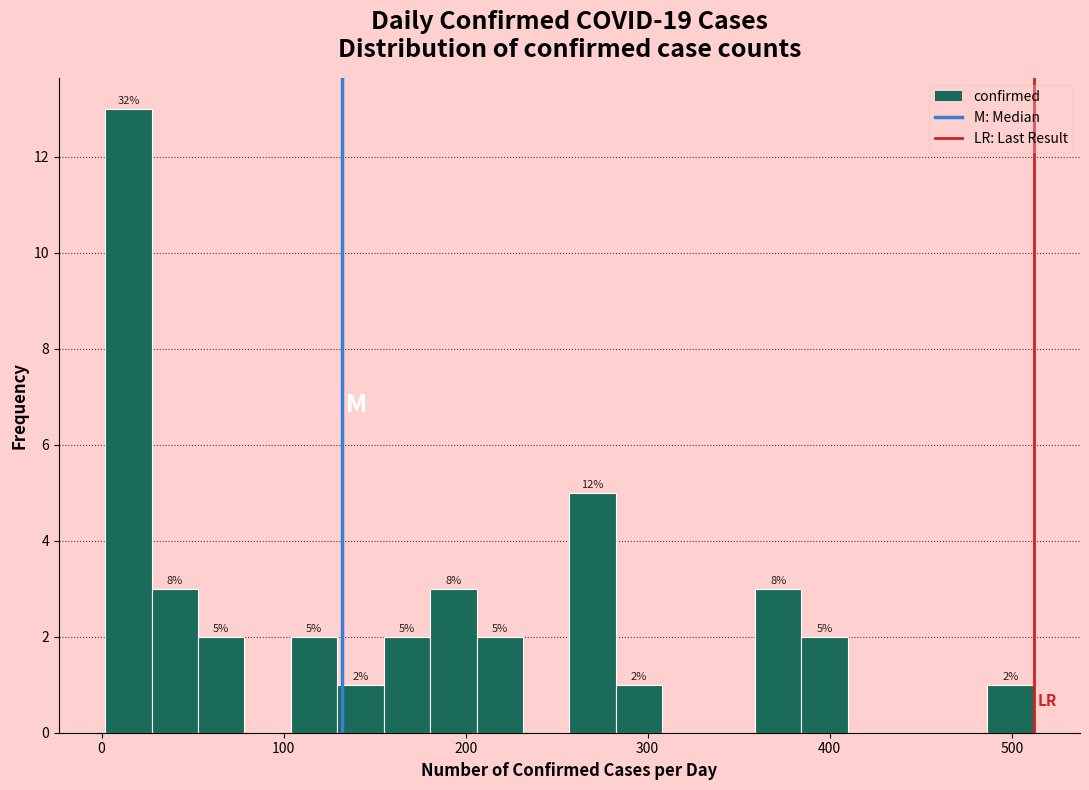

Read against the x-axis, roughly where is the centre of the tallest bar?

10